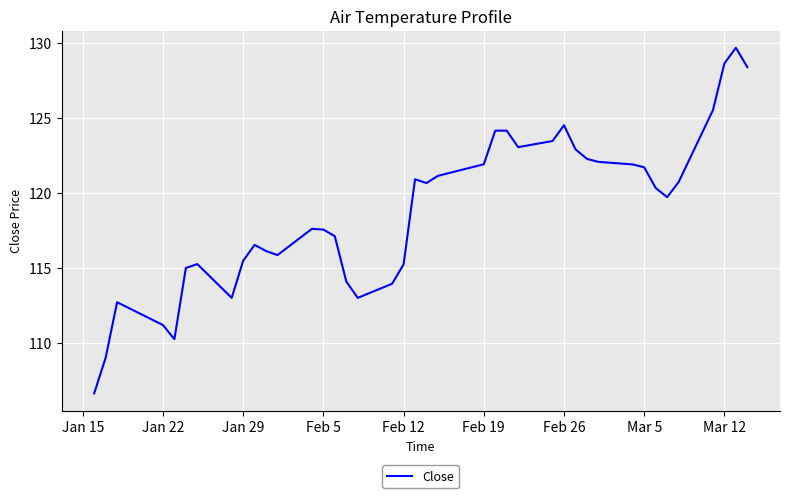

What is the greatest value displayed?

129.7